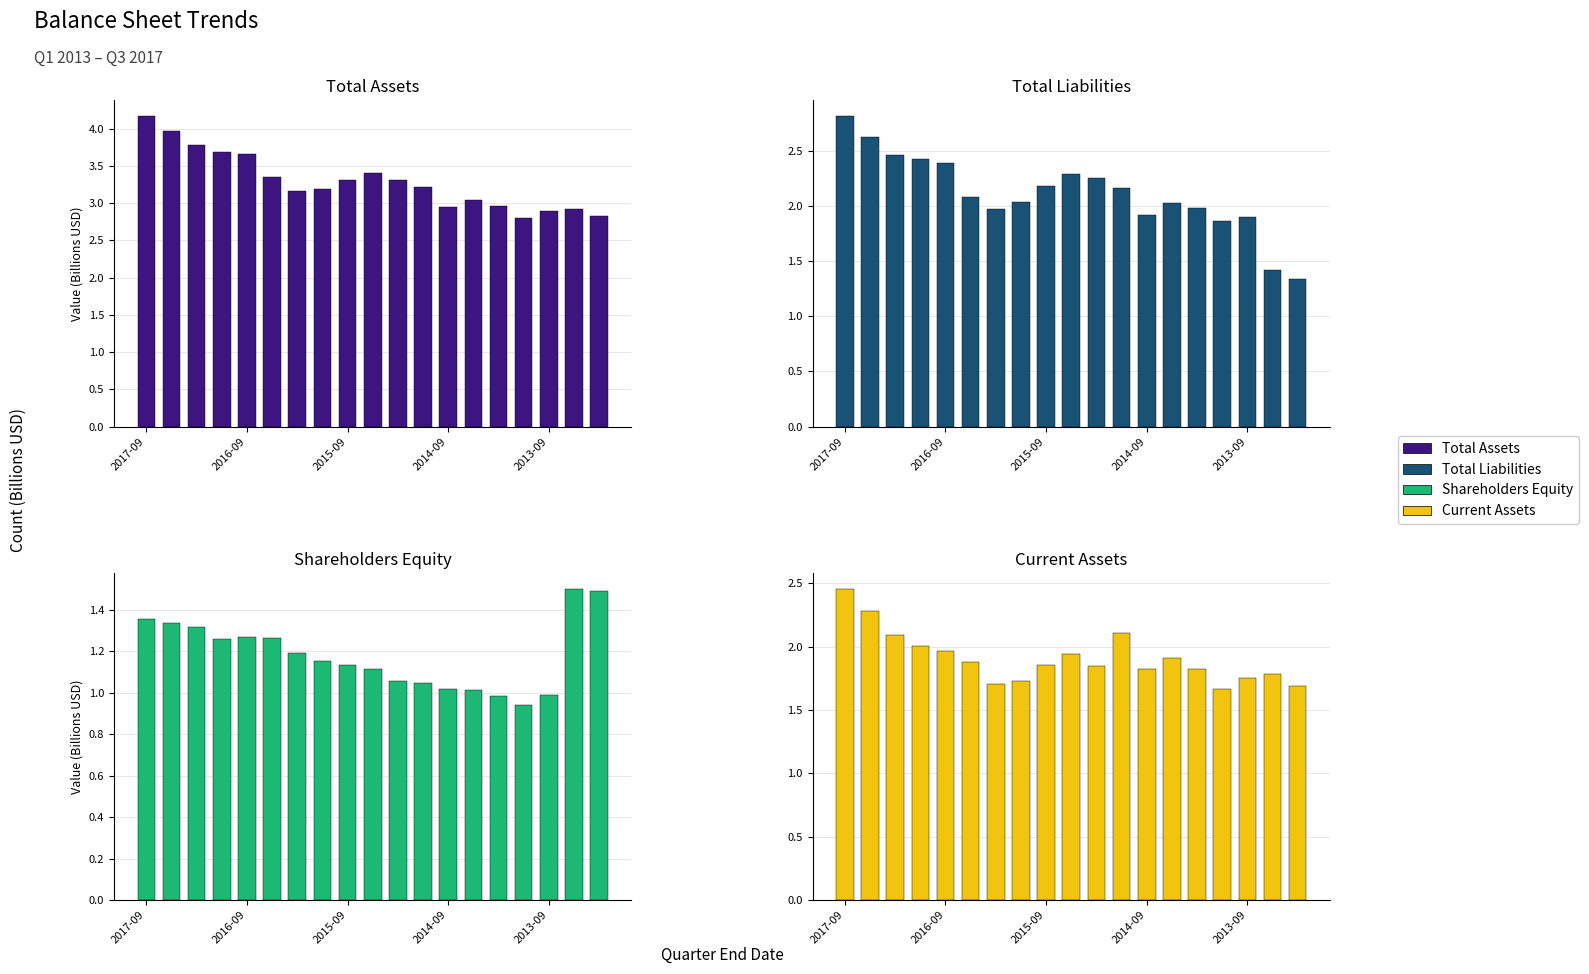

The Total Assets series shows 4.0 at 2013-09. True or false?

False